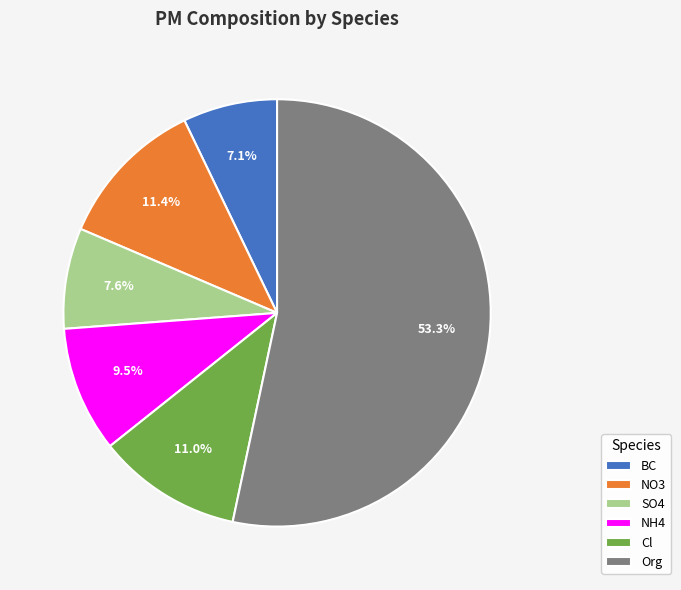

How many segments does this pie chart have?

6